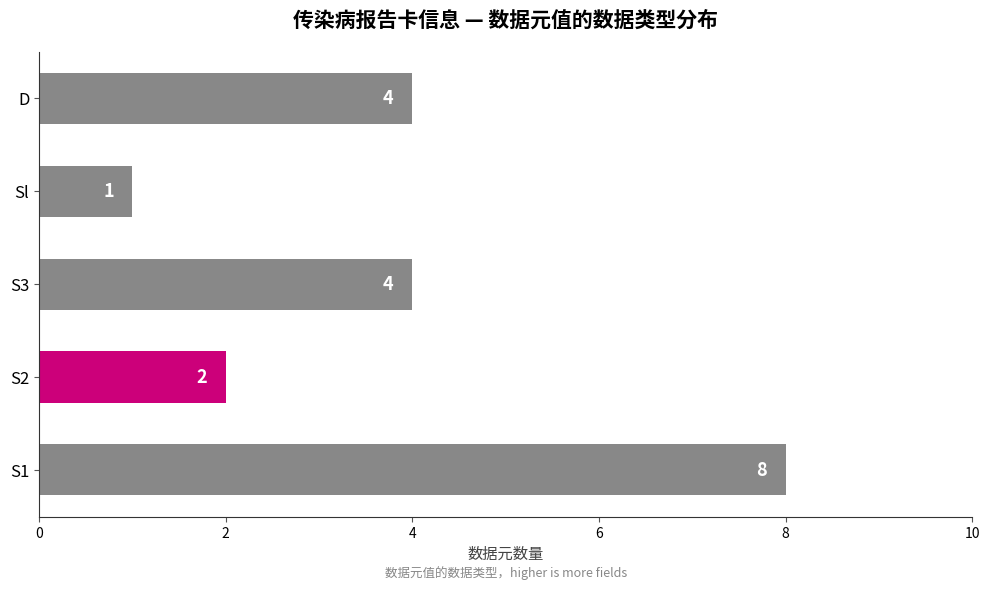

True or false: the data shows 8 at S1.

True